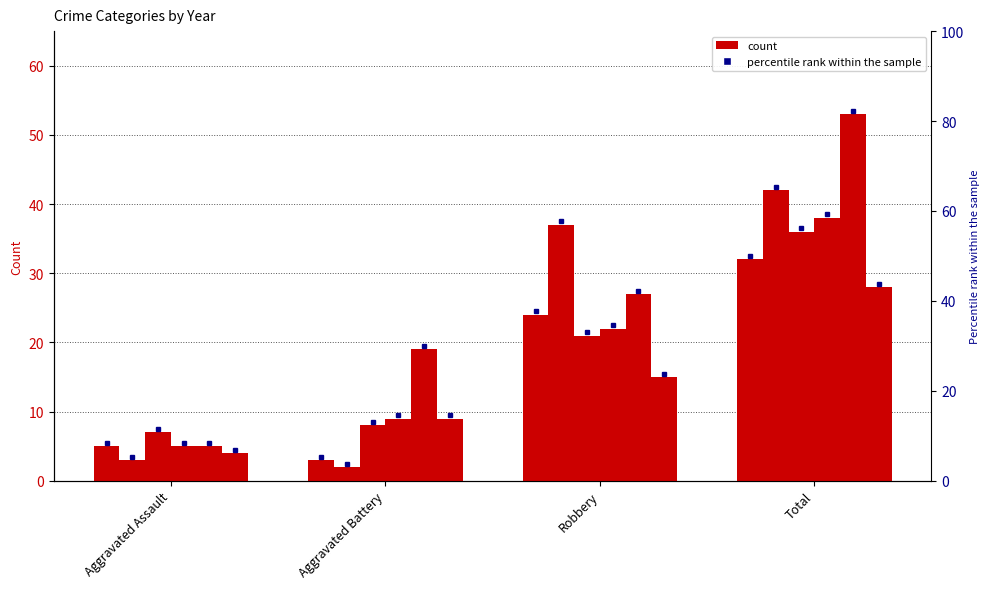

Which label corresponds to the smallest value in the chart?

Aggravated Battery